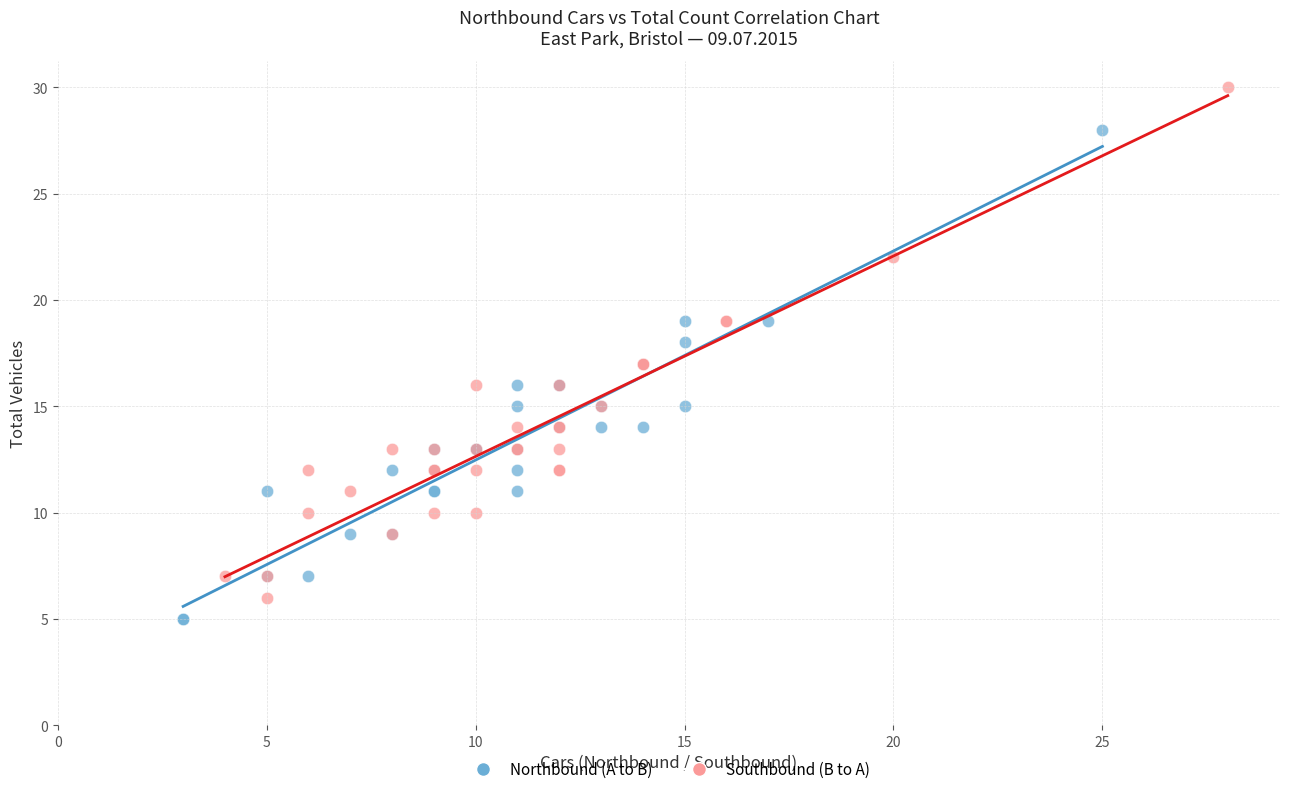

Which series contains the highest Y value?

Southbound (B to A)